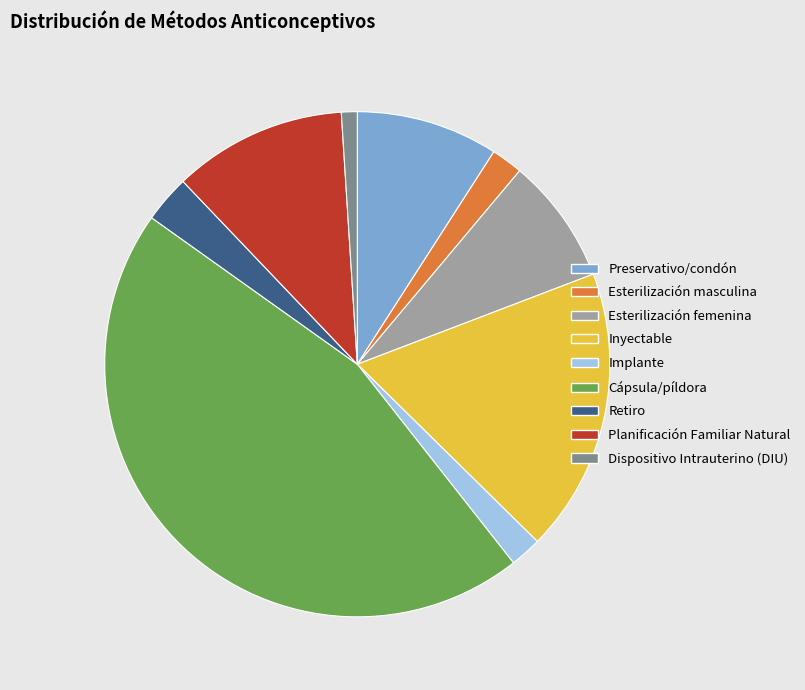

How many segments does this pie chart have?

9